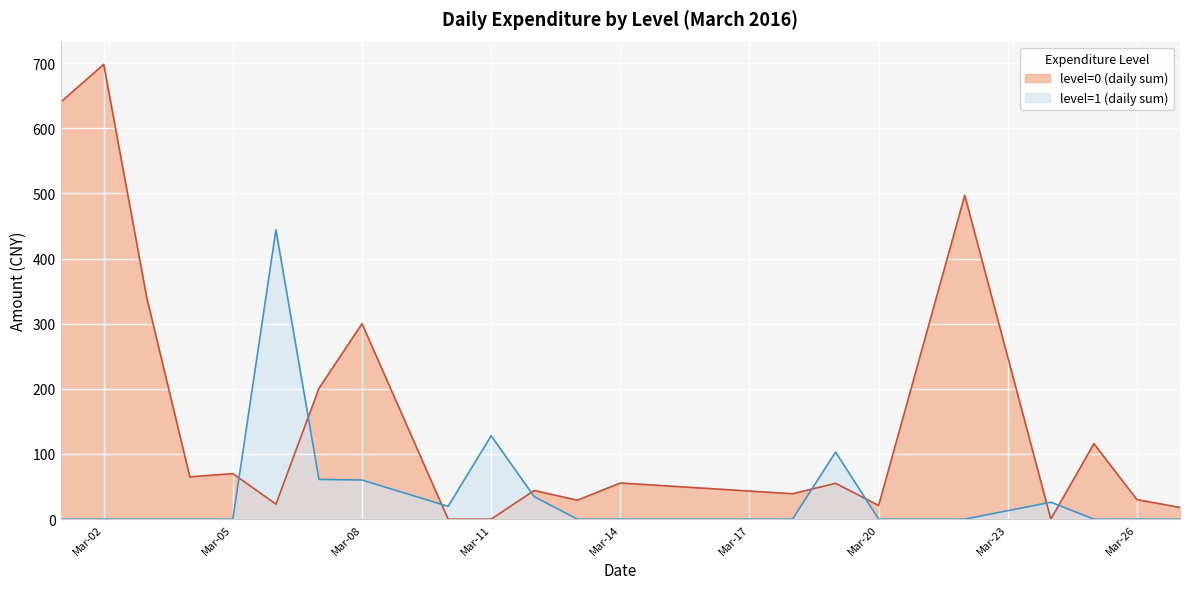

What is the greatest value displayed?

698.0